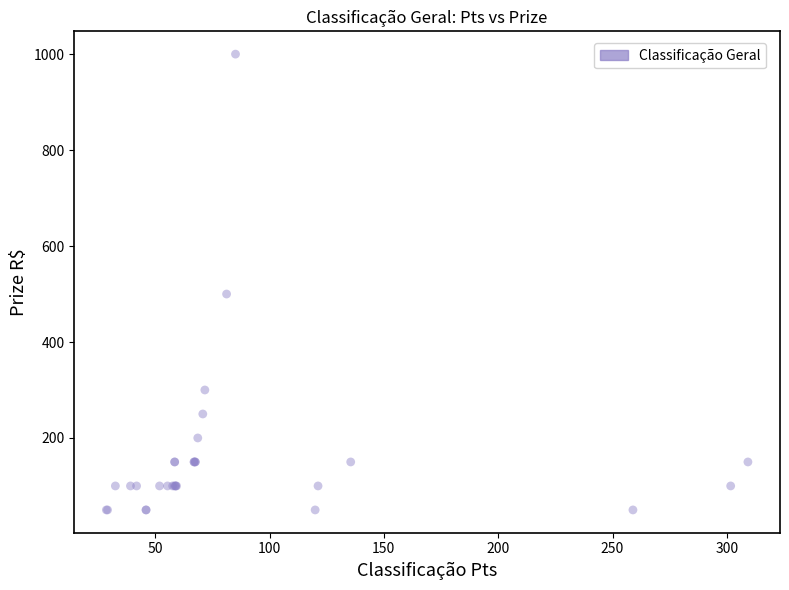

What Y value in the scatter plot is closest to 525?

500